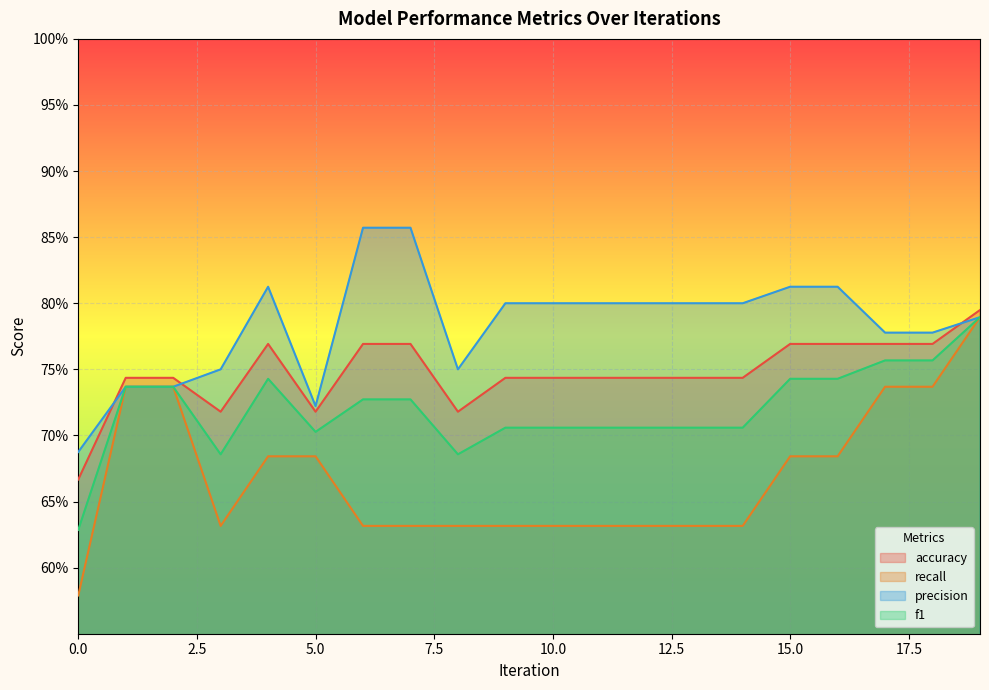

What is the difference between the second highest and second lowest values in the precision series?

0.1